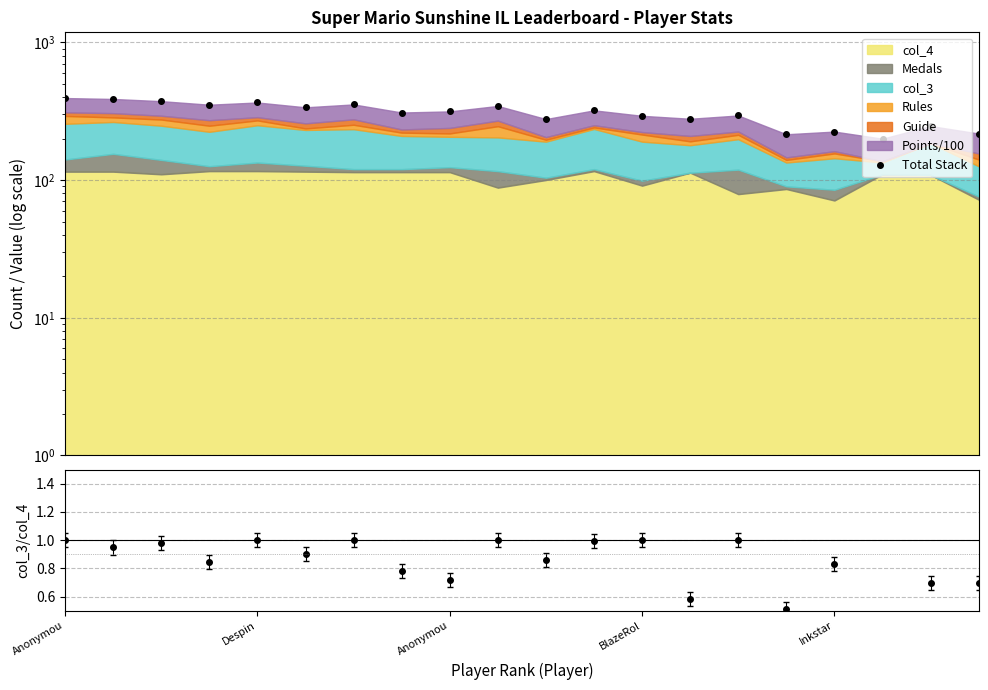

What is the value of the 14th point from the left?

278.6